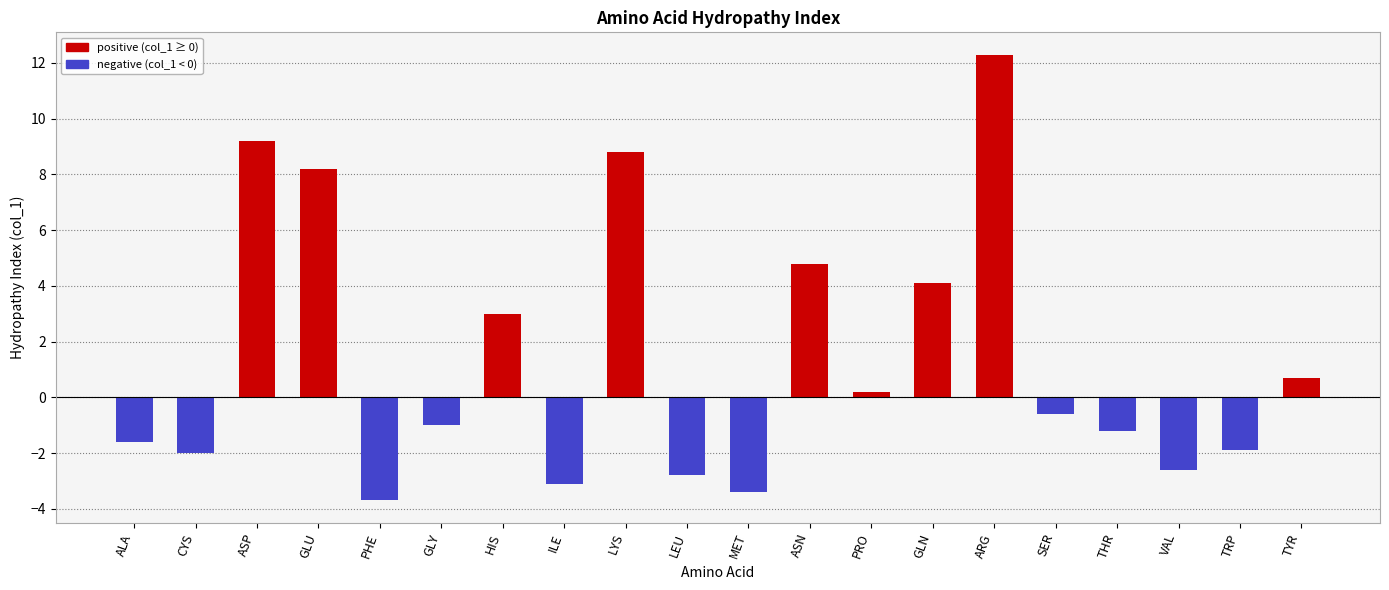

The chart shows a value of -1.0 at GLY. True or false?

True